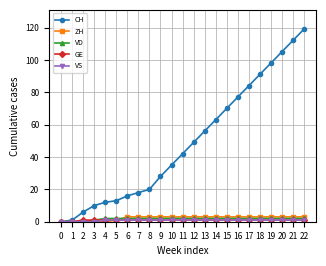

At which category is the sum across all series the highest?

22